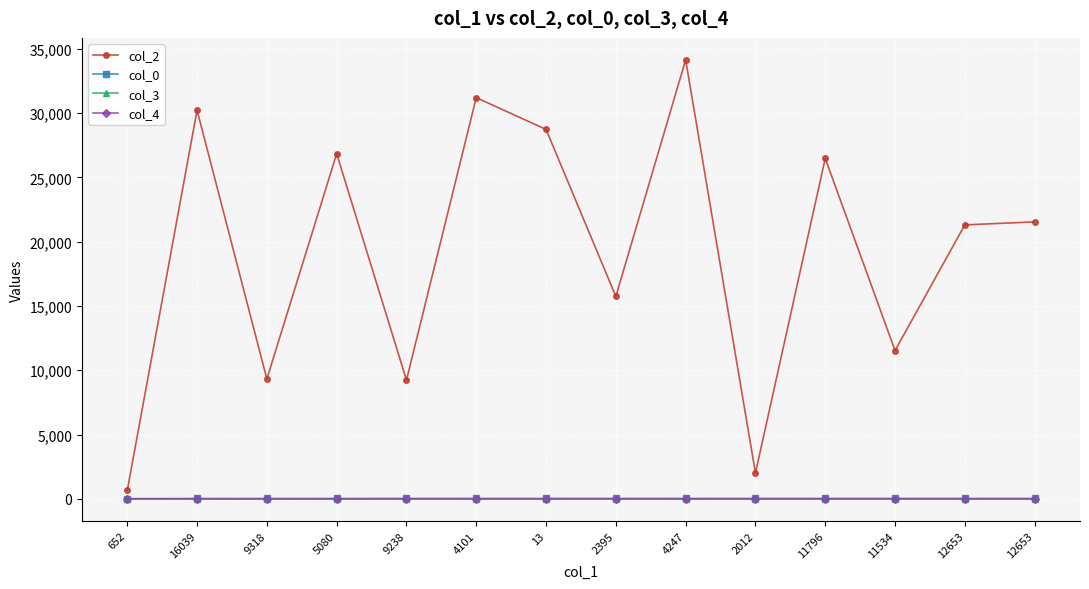

What is the difference between the highest and lowest values at 9238?

9238.0